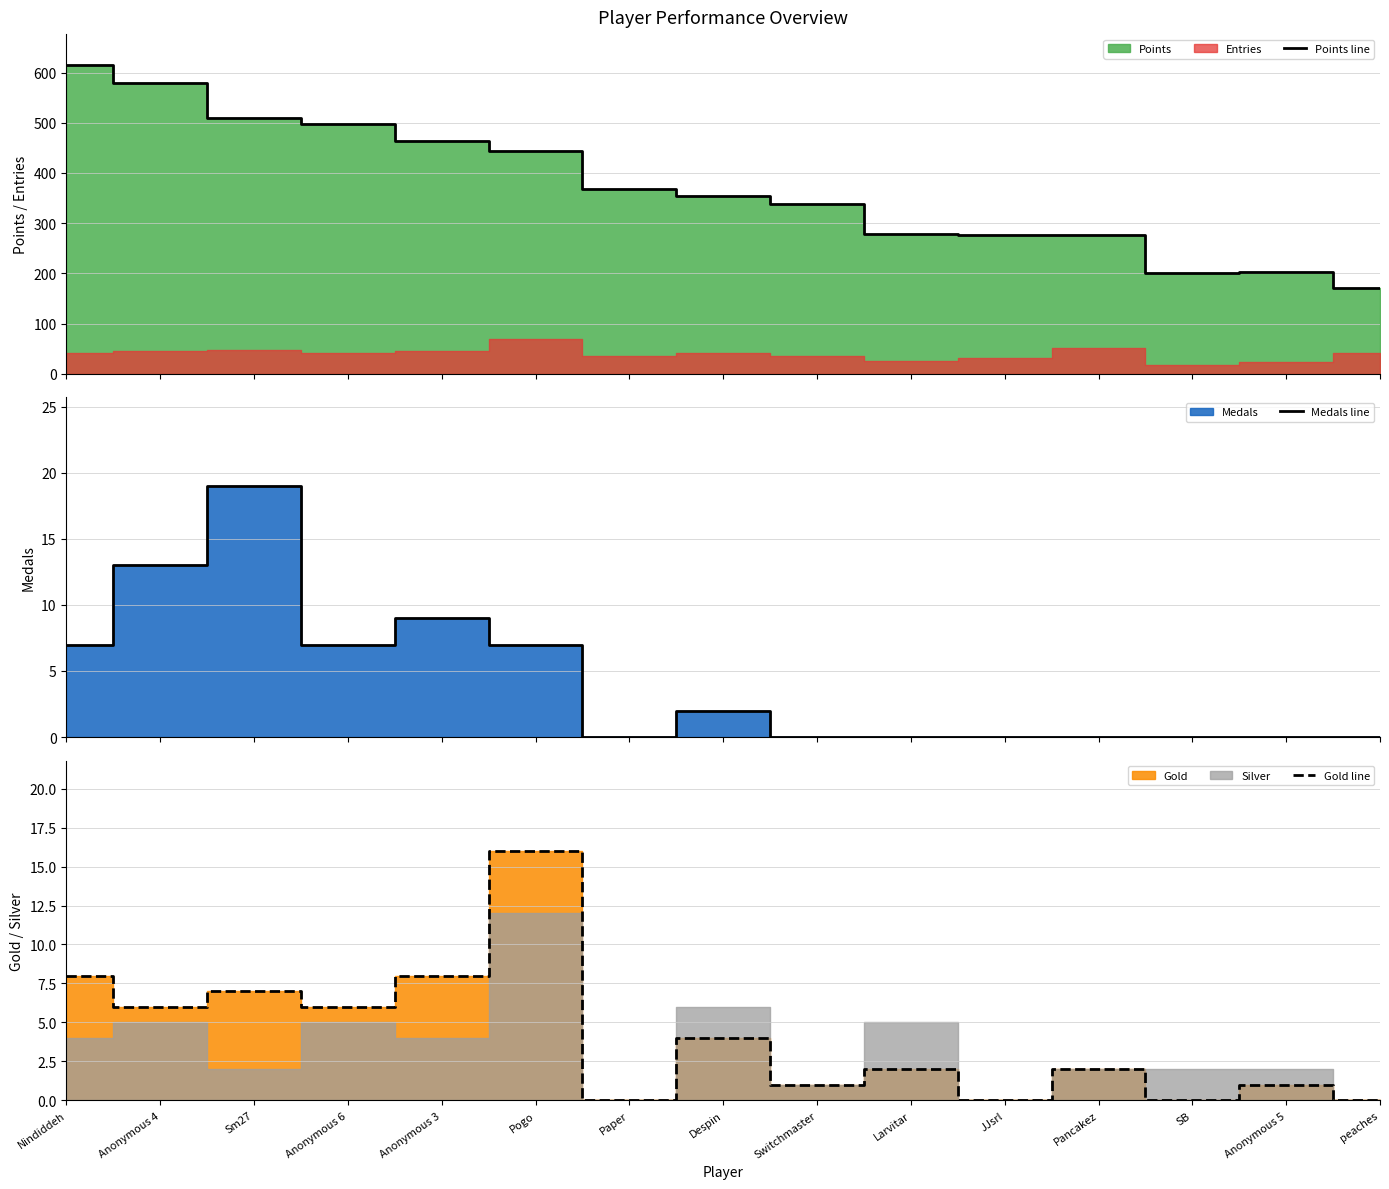

What is the spread (max minus min) of values at Larvitar?

278